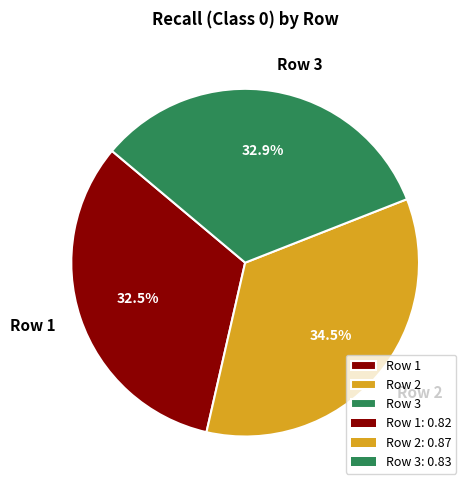

Is Row 3 the majority of the pie?

No